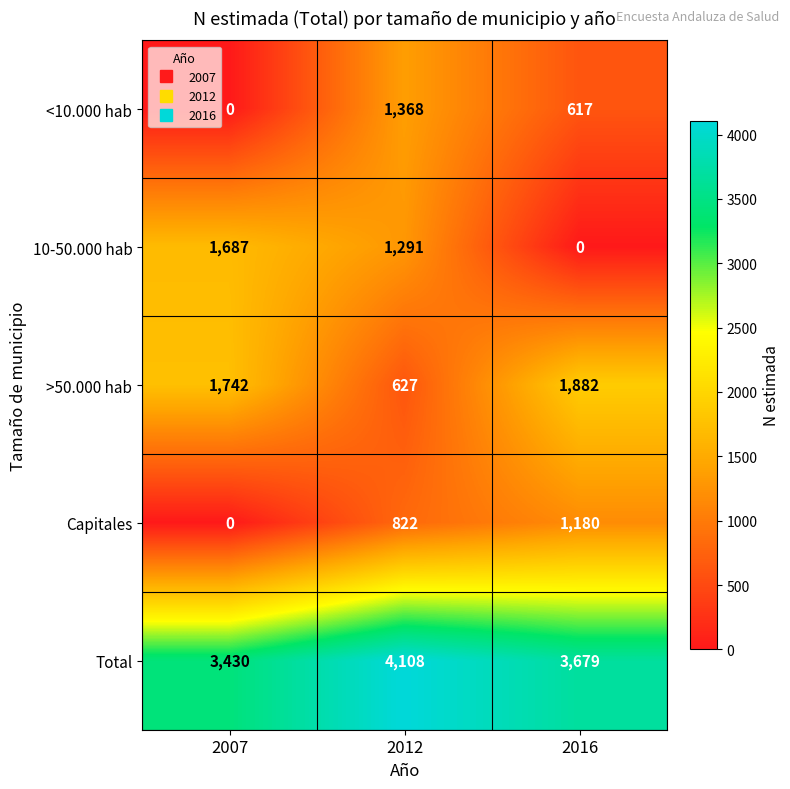

Which series changed the most between 2007 and 2012?

<10.000 hab